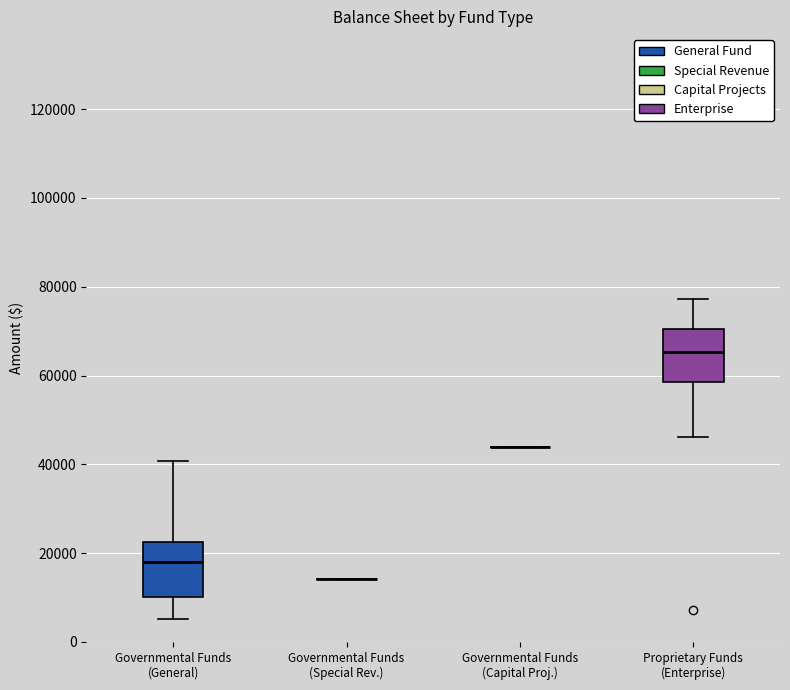

Where does the lower whisker of the box for Governmental Funds (General) end on the y-axis? The values are not printed on the chart, so give them approximately, as read against the axis.

6000